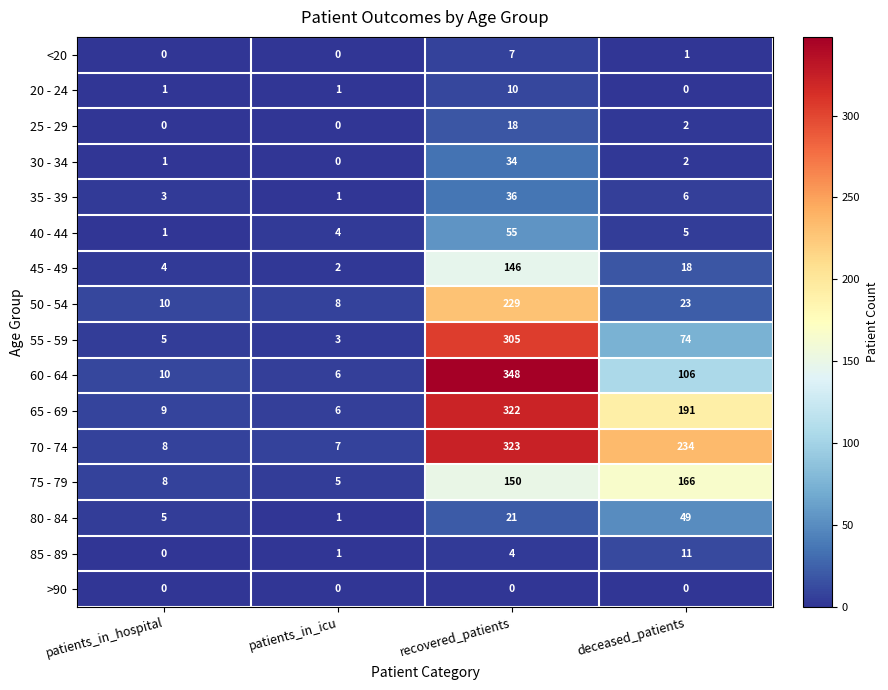

At how many categories does at least one series exceed 170?

2